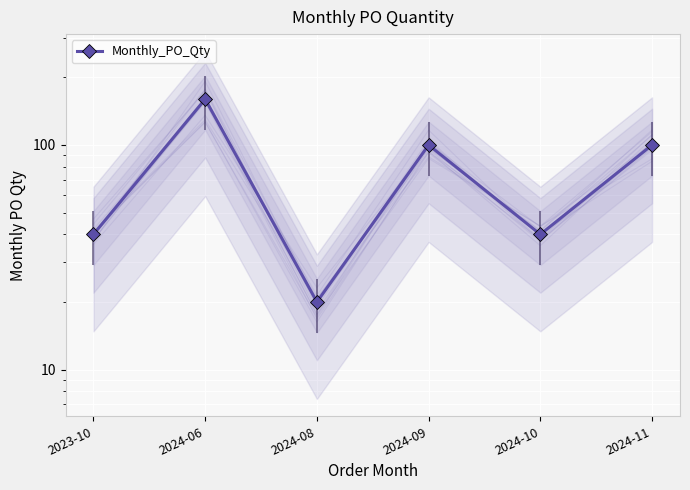

Count the number of values greater than 100.

1